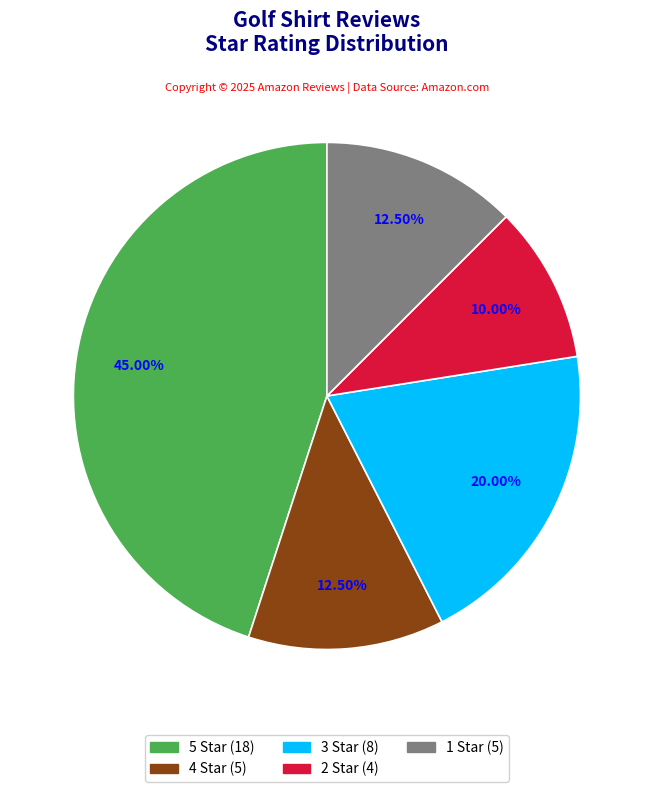

Is there any slice that represents more than half of the pie?

No